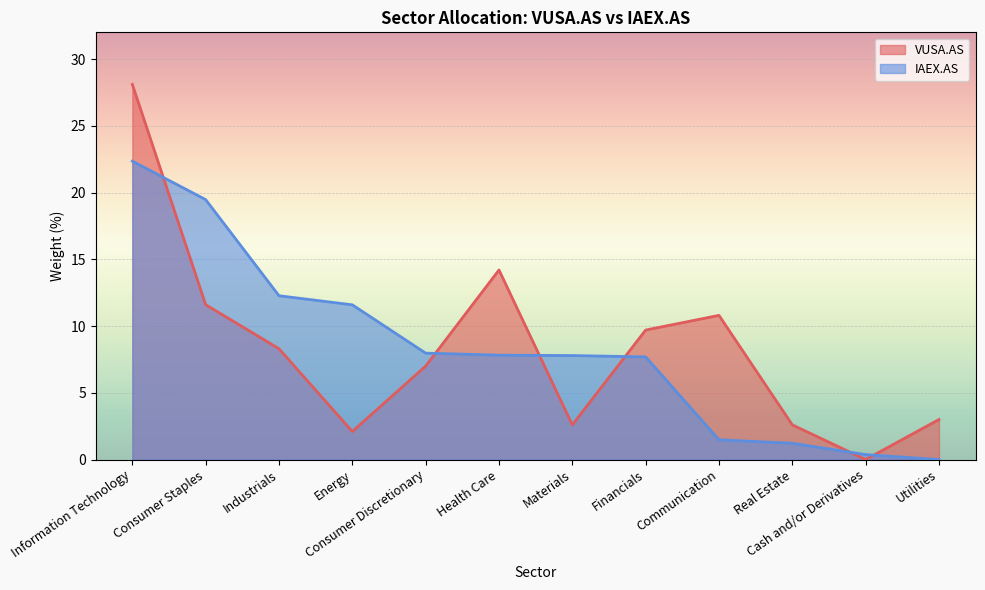

List the series in order of their peak value, highest first.

VUSA.AS, IAEX.AS